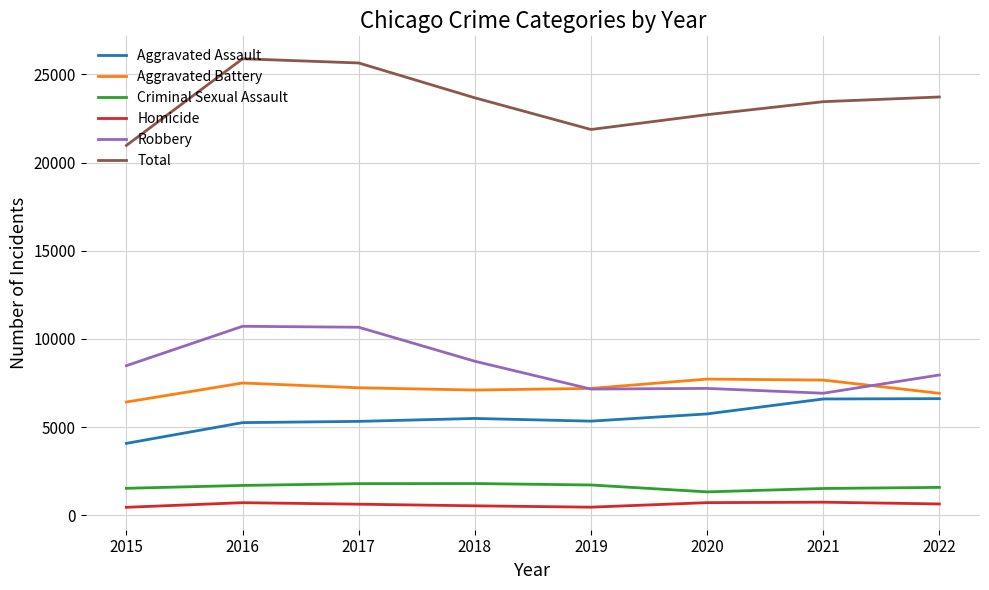

How many distinct data groups are displayed?

6